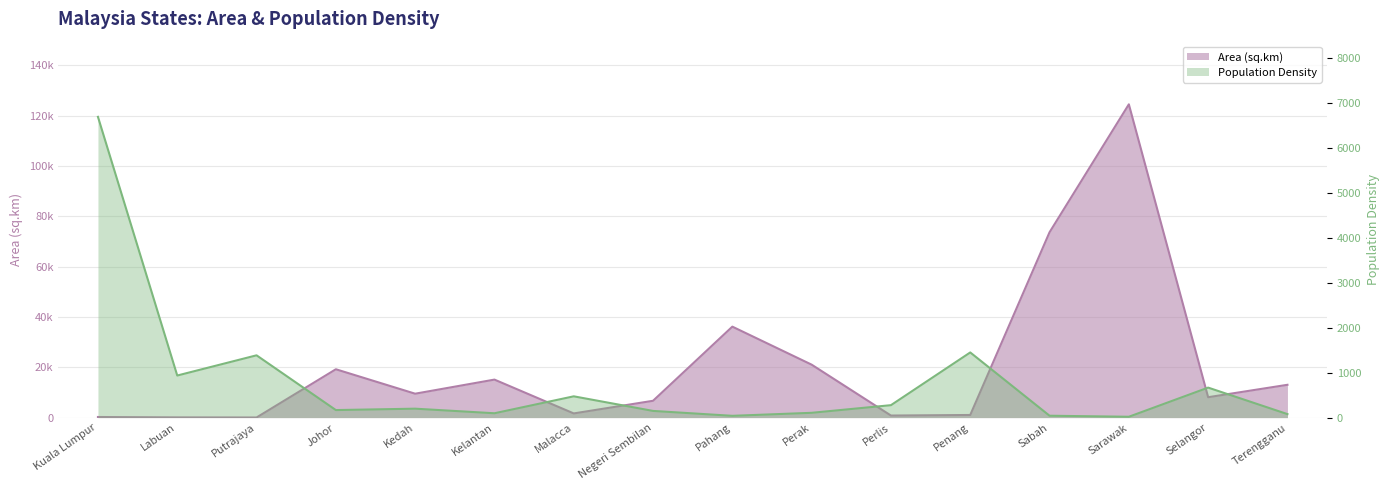

True or false: Area (sq.km) and Population Density intersect in this chart.

True